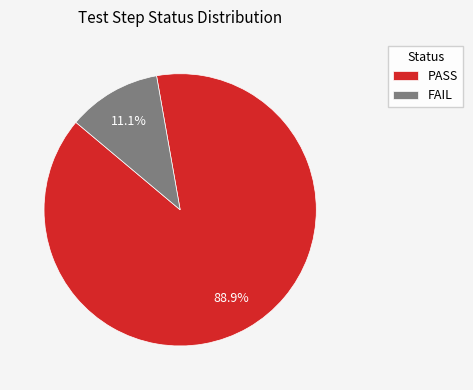

Count the number of slices in the pie.

2